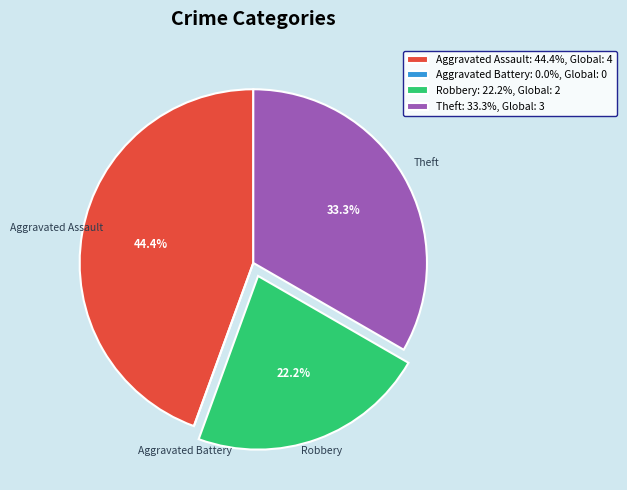

Combined, do Aggravated Assault: 44.4%, Global: 4 and Robbery: 22.2%, Global: 2 account for over 50%?

Yes